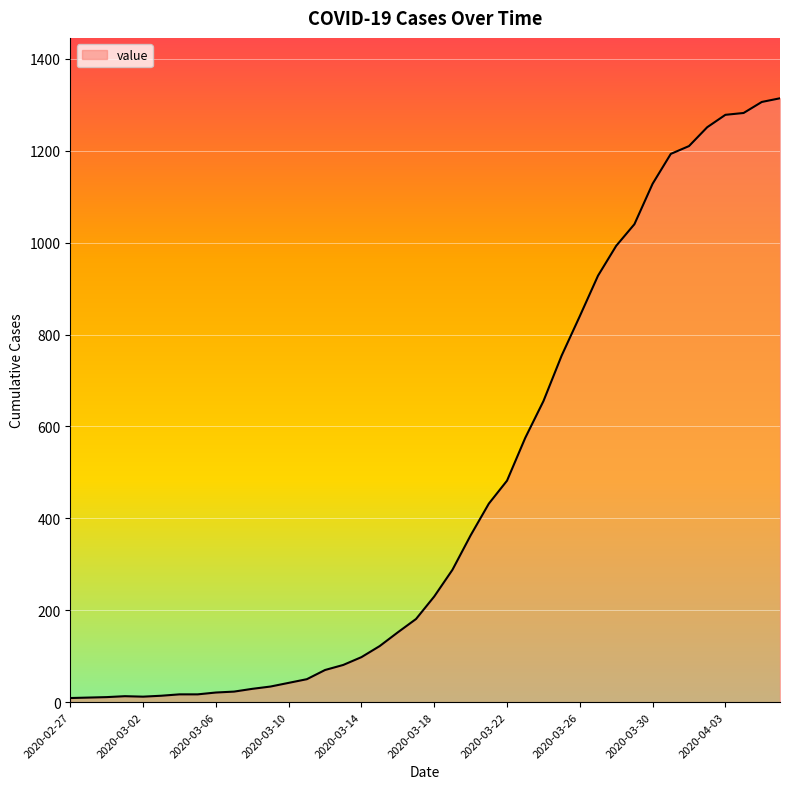

What is the difference between the maximum and minimum values?

1305